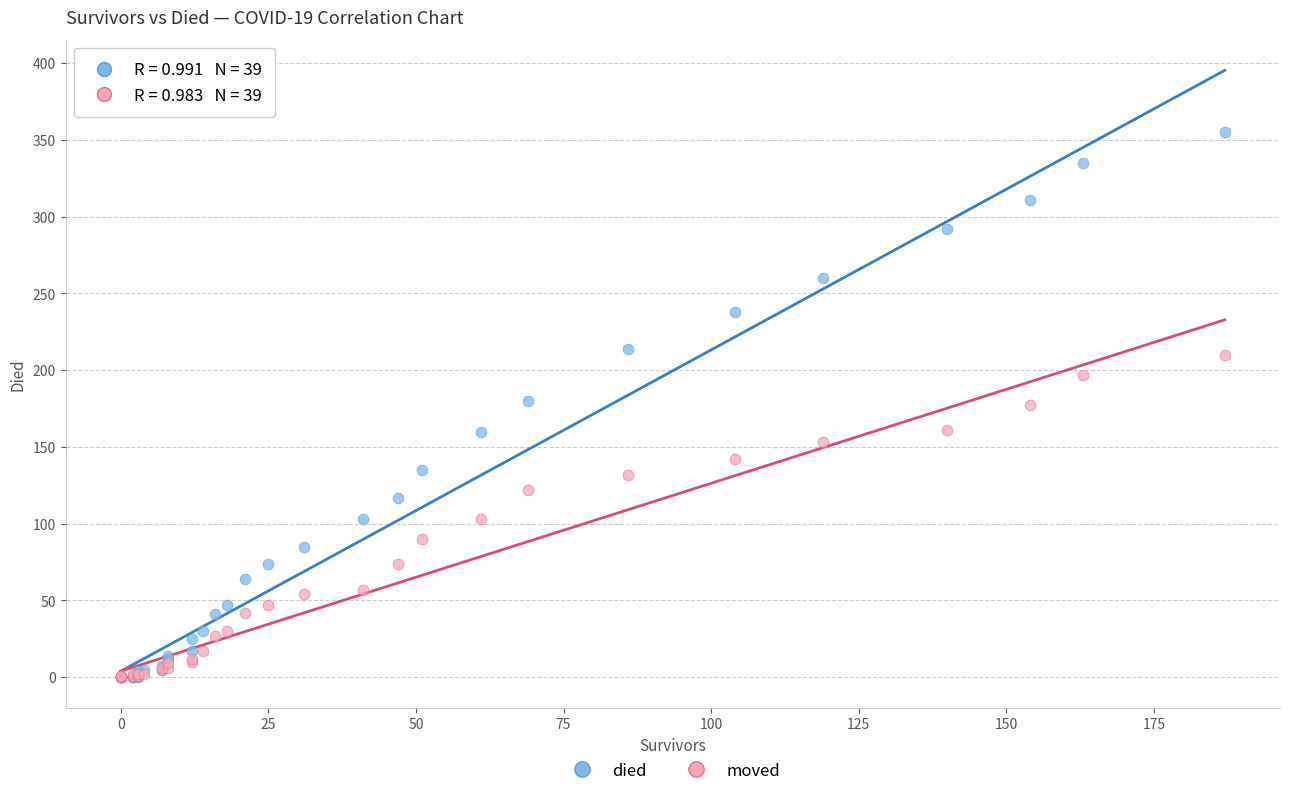

Which series has the widest spread of Y values?

died